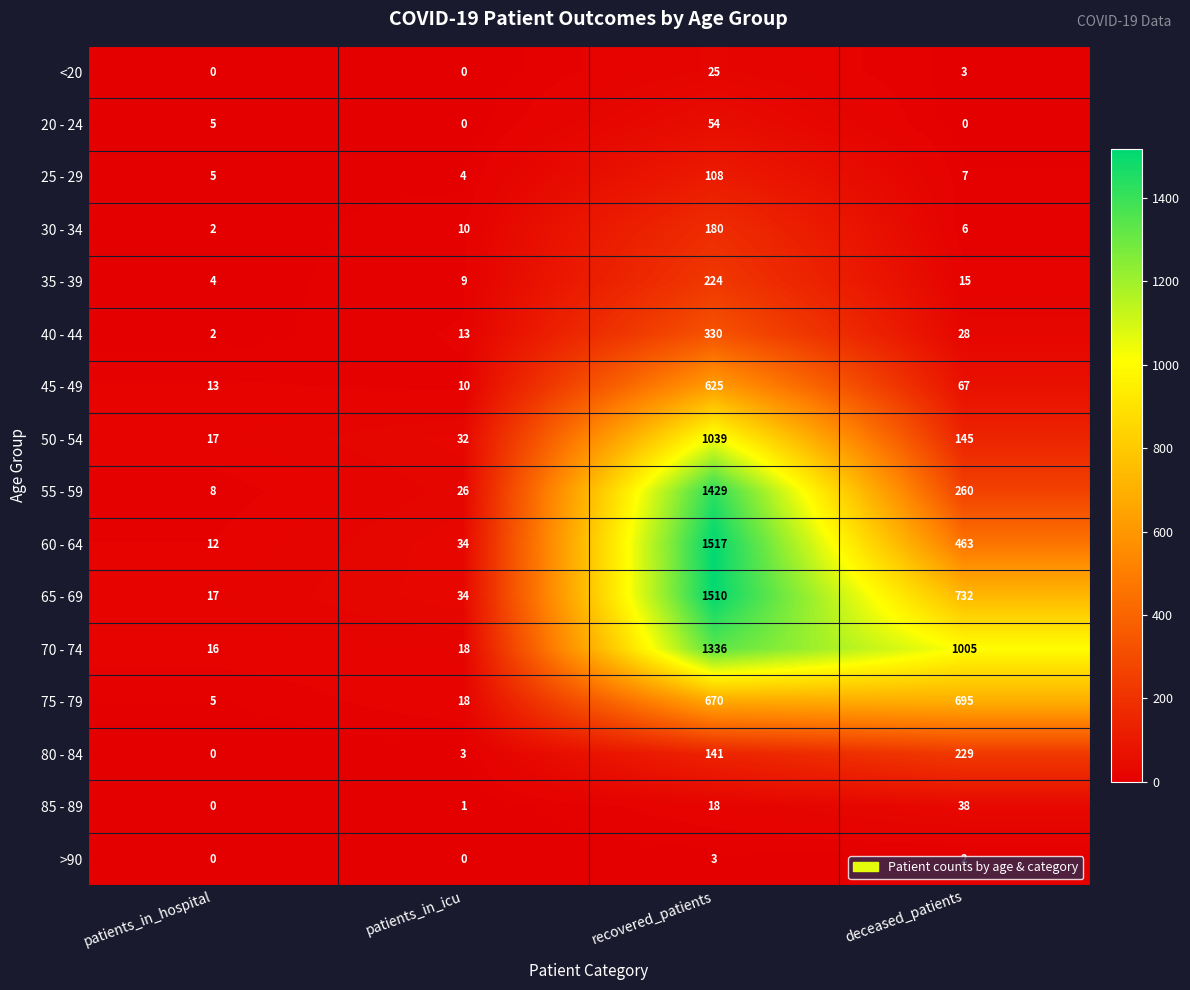

Which series has the largest total across all categories?

70 - 74